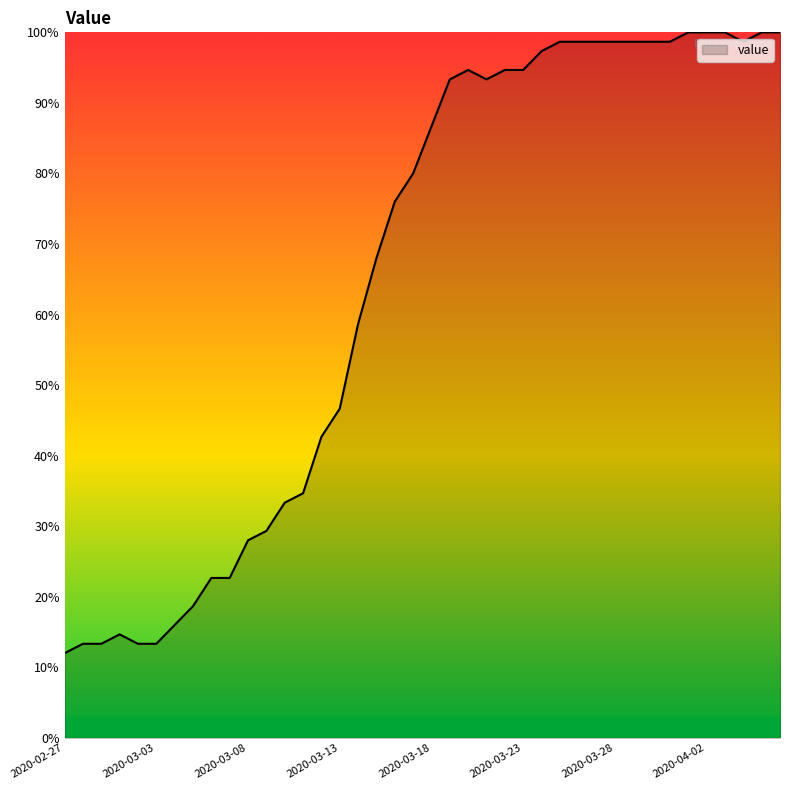

What is the difference between the maximum and minimum values?

88.0